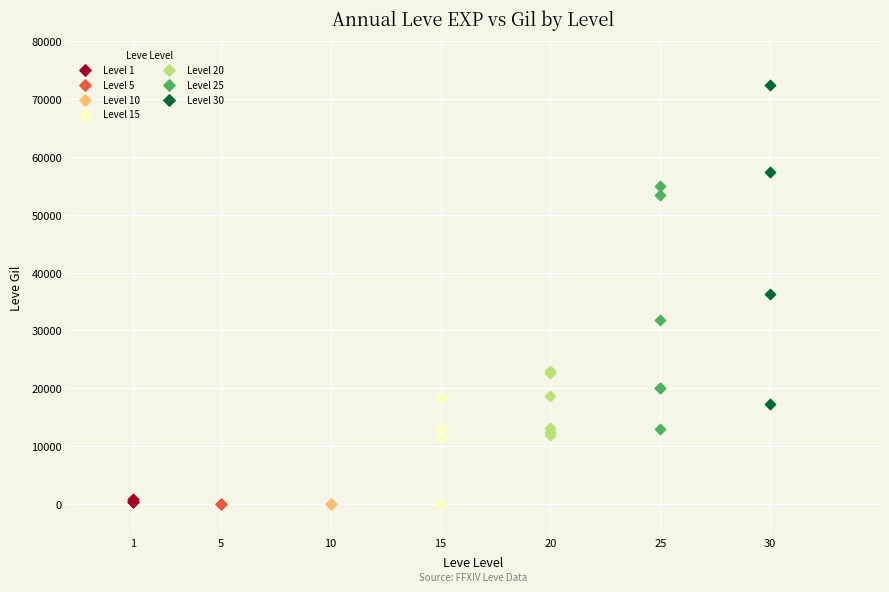

Which series has the widest spread of Y values?

Level 30